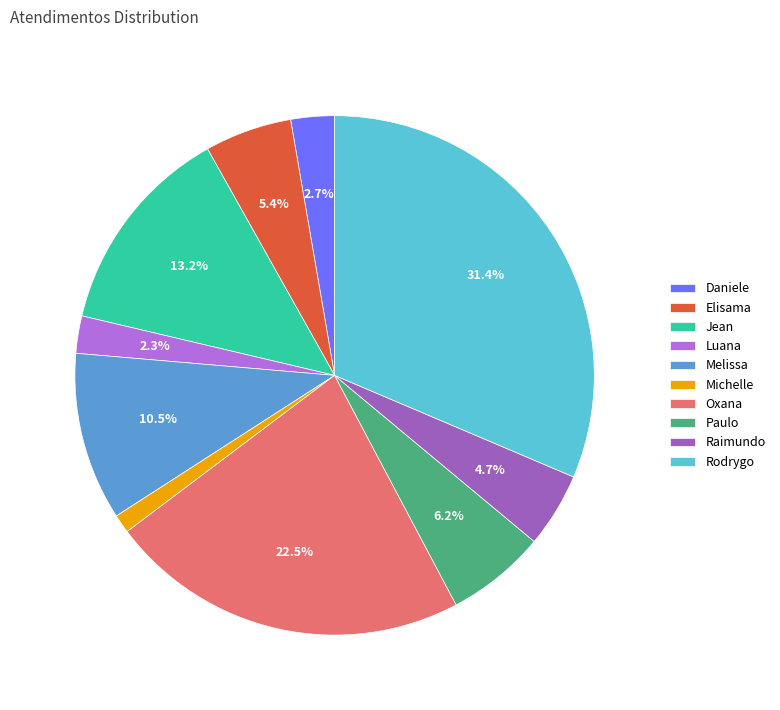

Do Elisama and Luana together represent more than half of the pie?

No